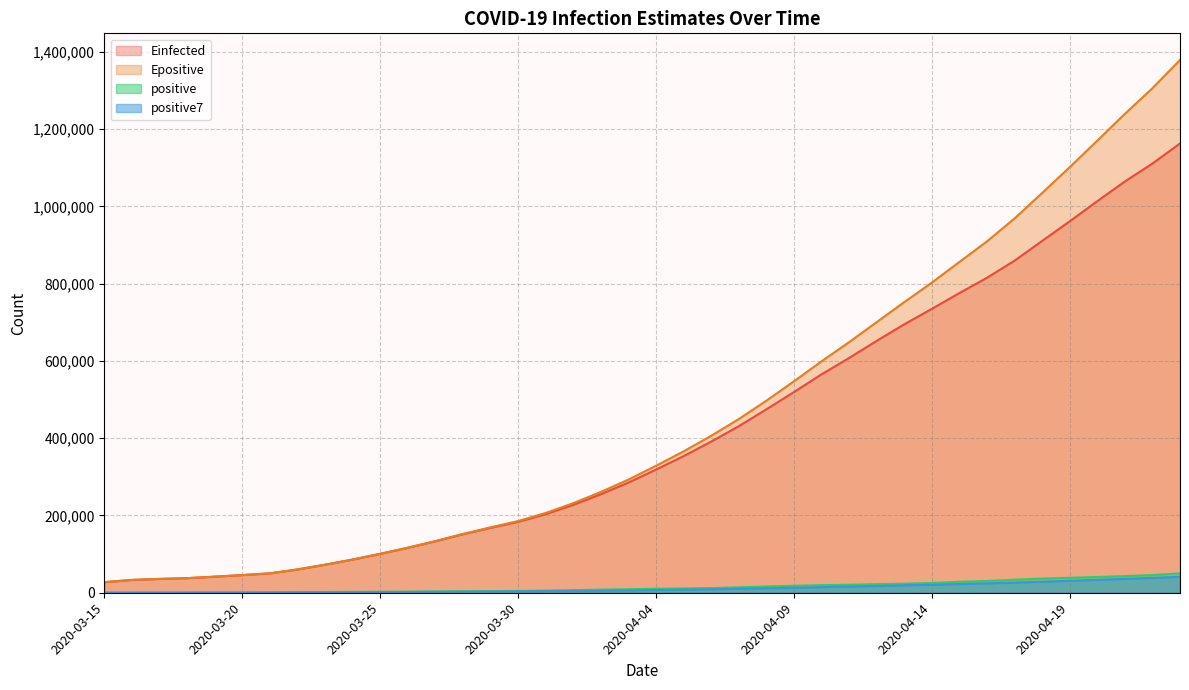

At which category is the sum across all series the highest?

2020-04-23